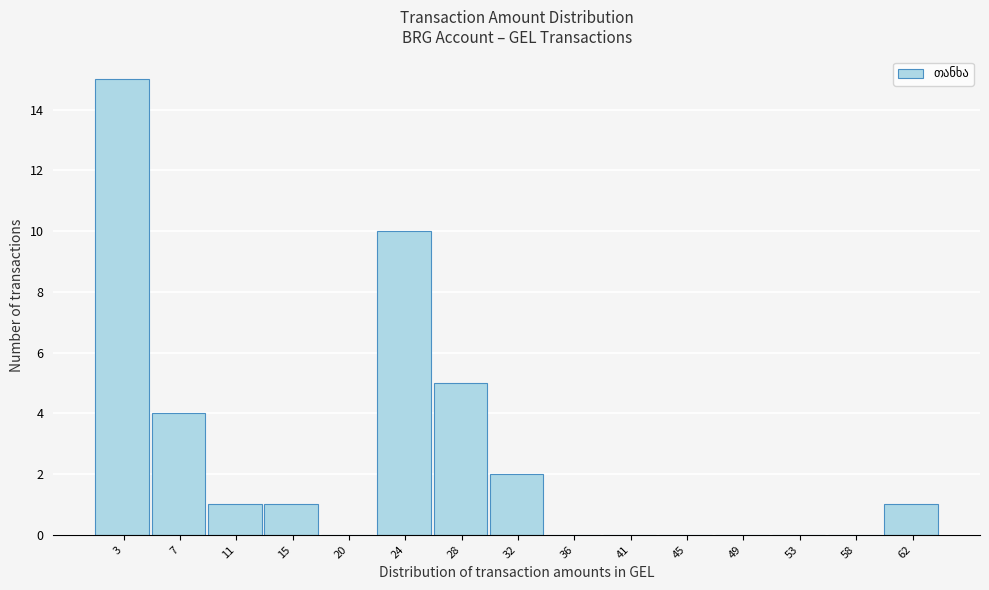

Reading left to right, list all the values displayed in this chart.

3=15	7=4	11=1	15=1	20=0	24=10	28=5	32=2	36=0	41=0	45=0	49=0	53=0	58=0	62=1